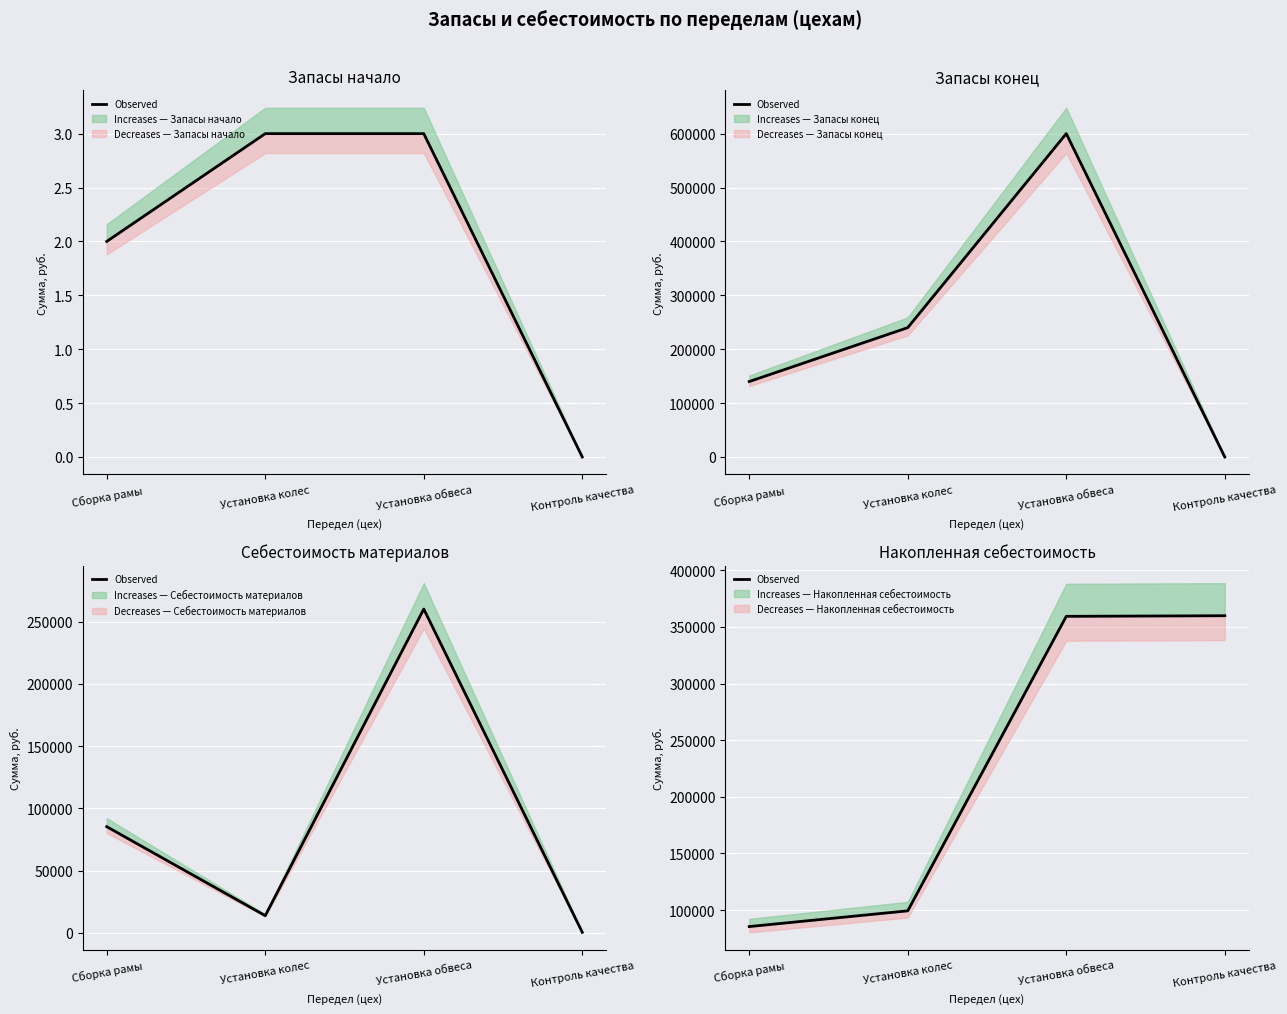

What is the value of the 4th point from the left?

359945